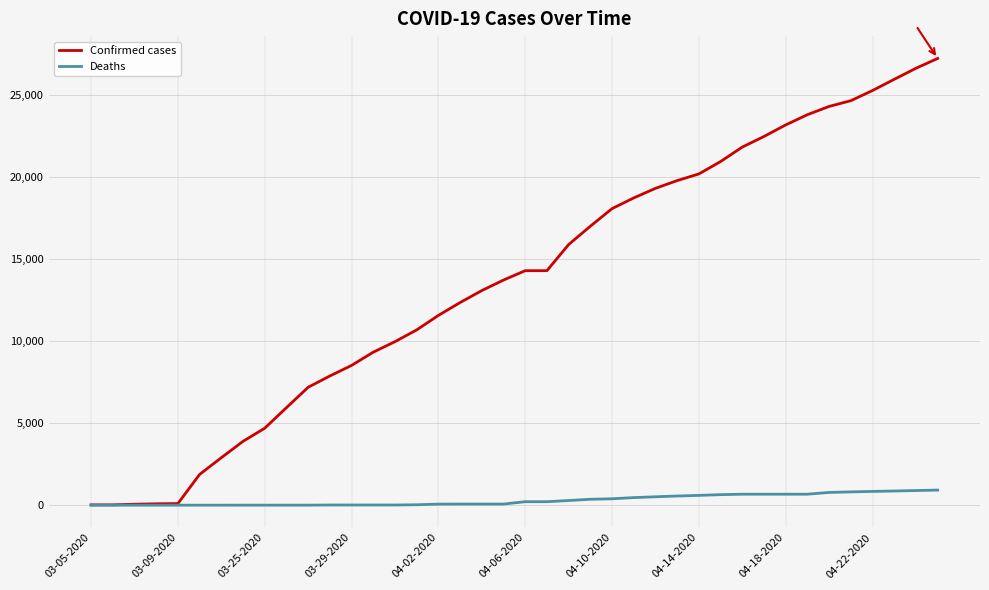

Which series has the widest spread of values?

Confirmed cases